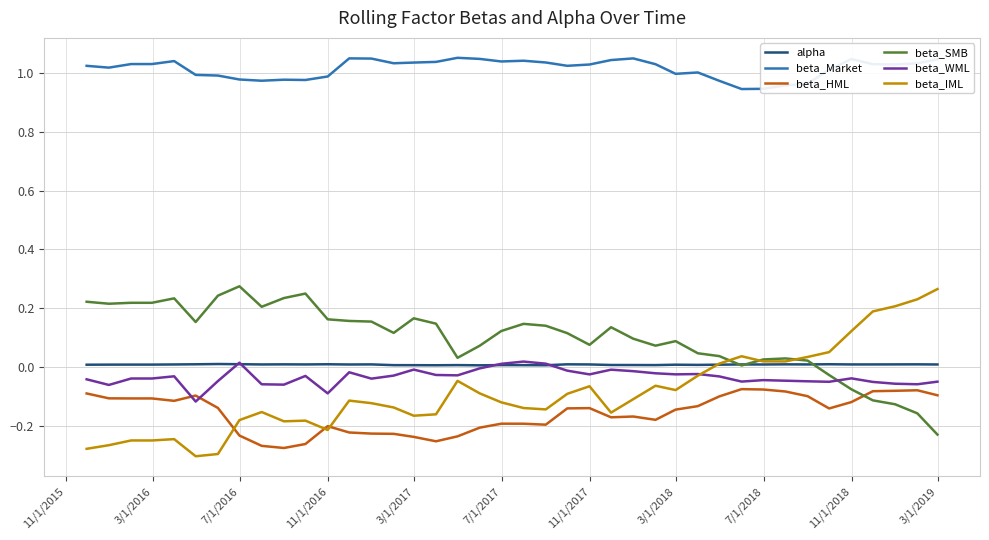

True or false: beta_HML and alpha cross at least once.

False